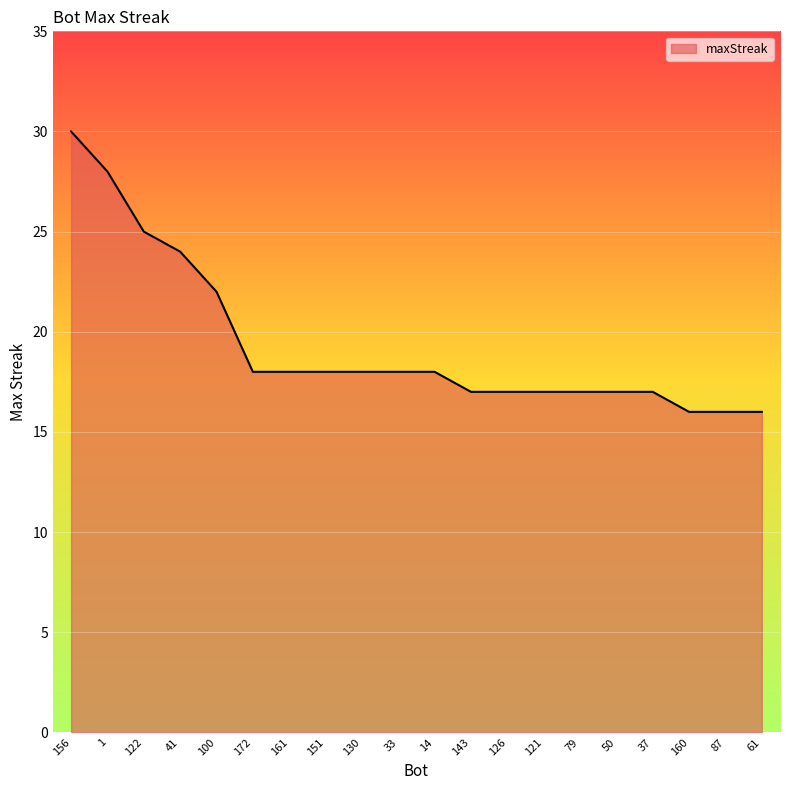

What is the change in value from 37 to 160?

-1